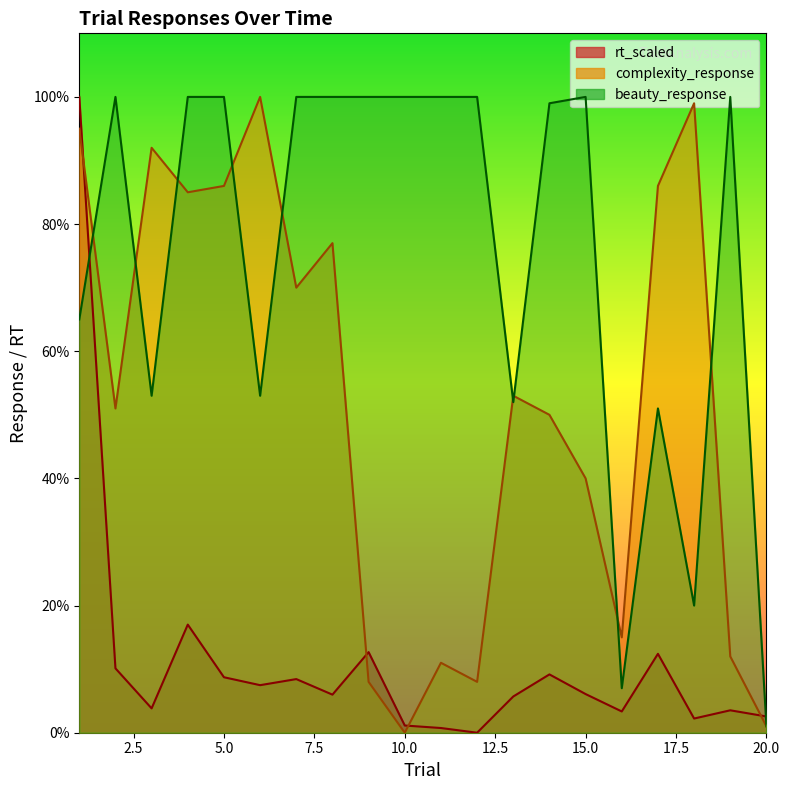

Rank the series by their maximum value, from lowest to highest.

complexity_response, beauty_response, rt_scaled